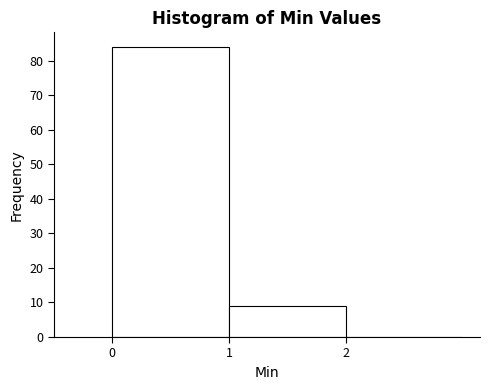

Reading left to right, transcribe this chart: for each bar, give the range it covers on the x-axis and its height. The values are not printed on the chart, so give them approximately, as read against the axis.

0 to 1: 84
1 to 2: 9
2 to 3: 0